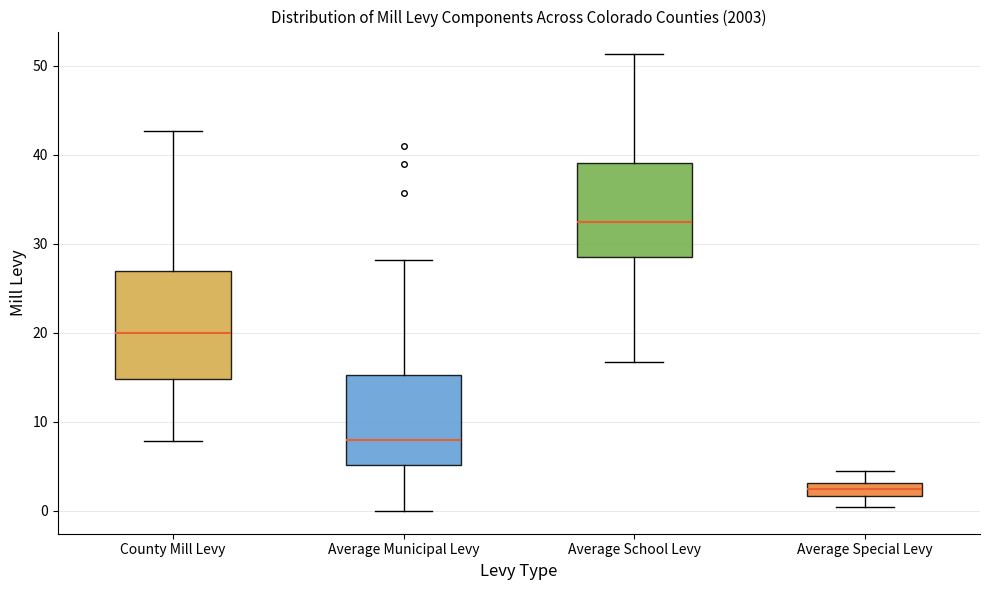

Where does the median line of the box for Average Municipal Levy sit on the y-axis? The values are not printed on the chart, so give them approximately, as read against the axis.

8